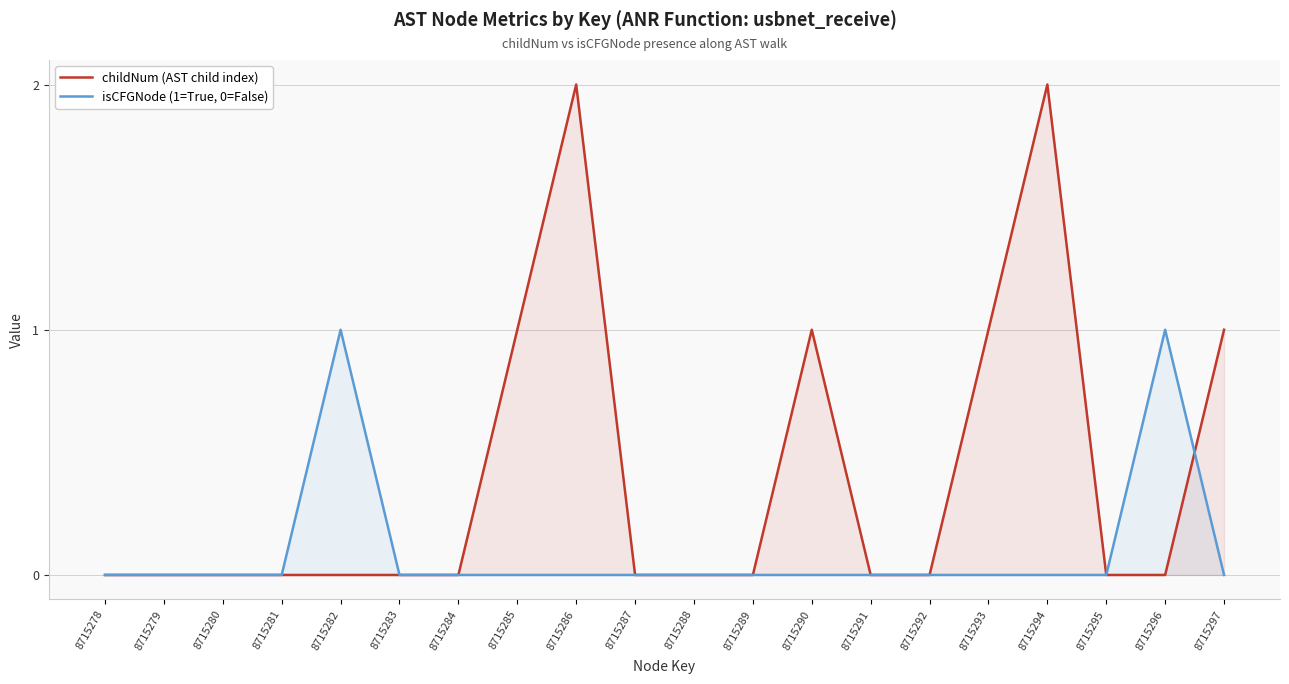

Count the number of categories in the chart.

20